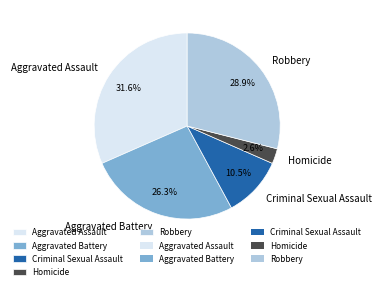

To the nearest percent, what percentage of the pie is Robbery?

29%